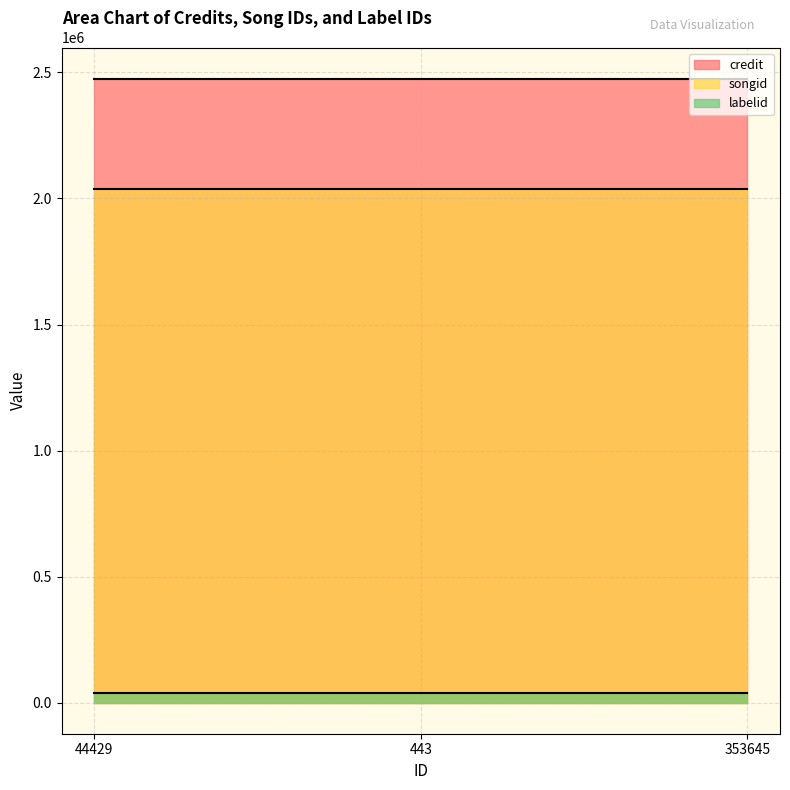

The value of labelid at 443 is 54004. True or false?

False